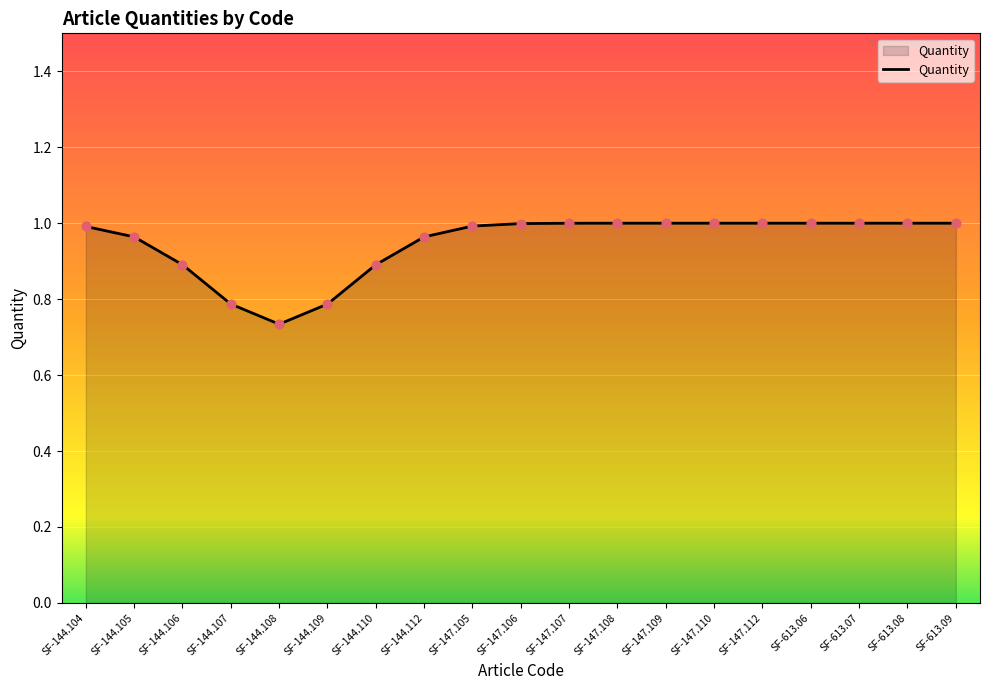

Which has a higher value, SF-144.112 or SF-147.109?

SF-147.109